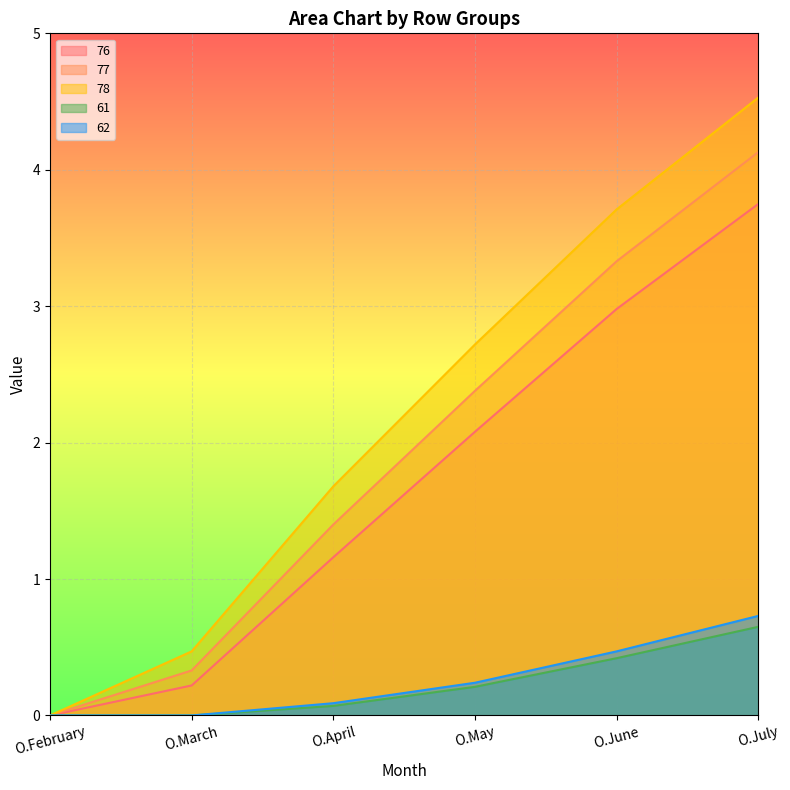

Which series changed the most between O.March and O.June?

78